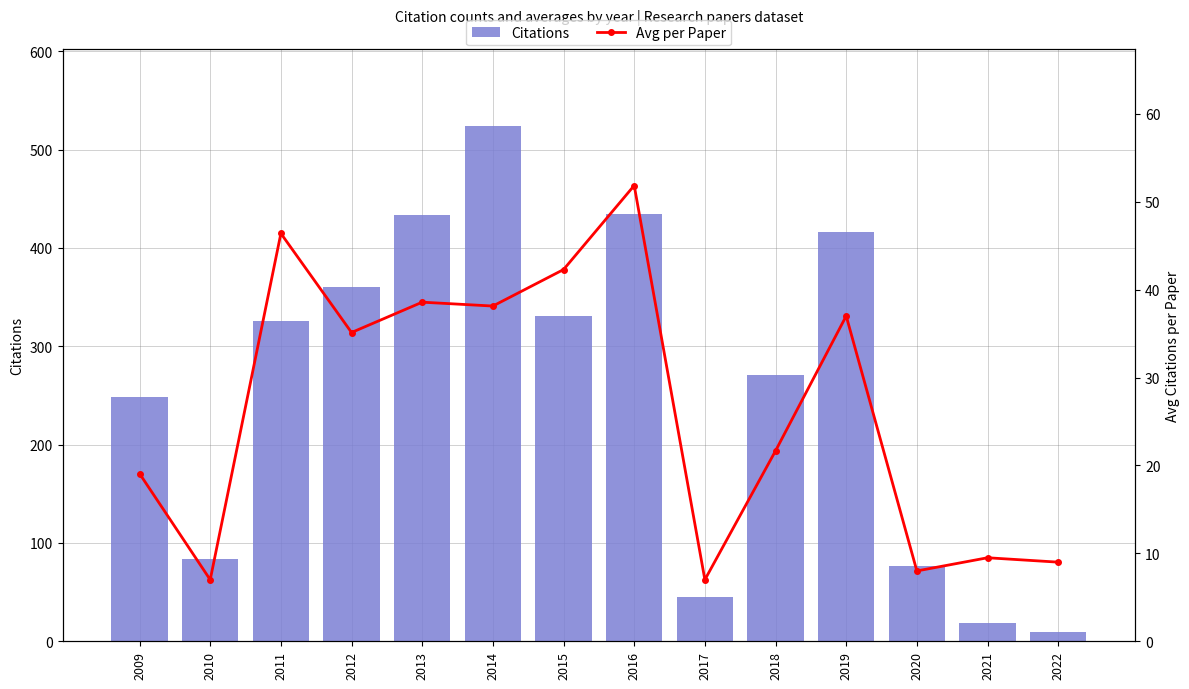

What are all the series names shown in the legend?

Citations, Avg per Paper